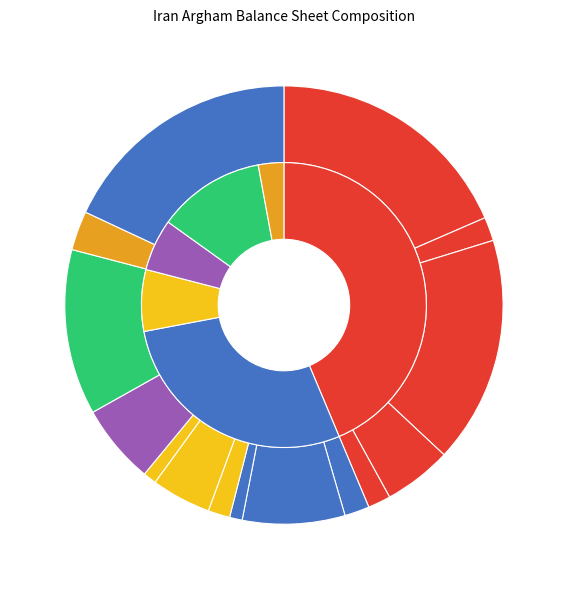

What percentage is the other_payables slice, to the nearest percent?

2%